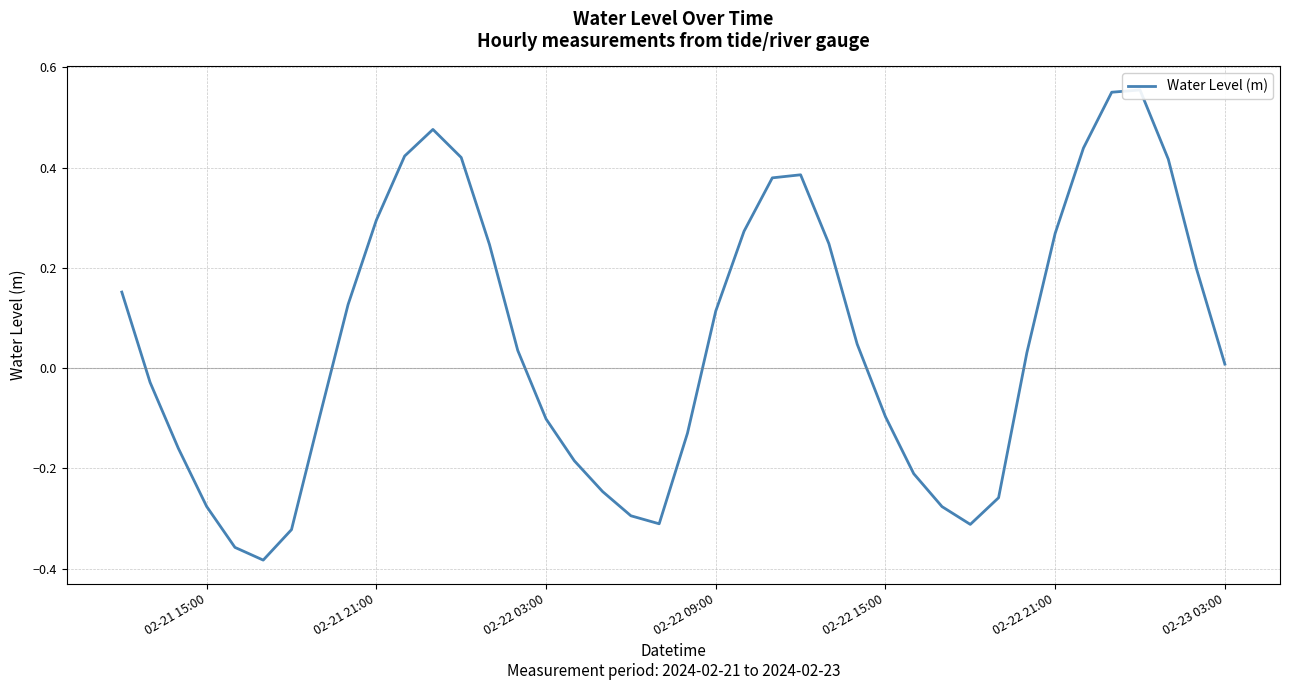

True or false: there are more than 1 points higher than both neighbors.

True